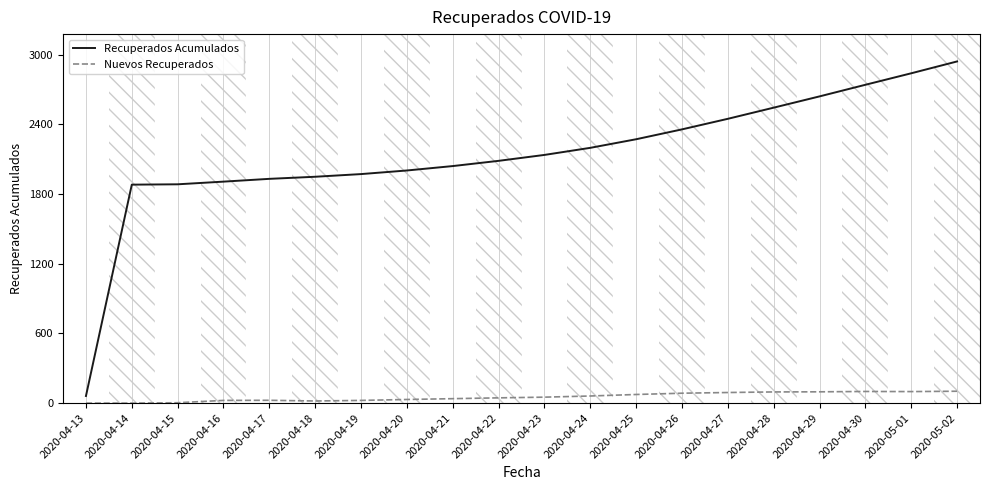

True or false: Nuevos Recuperados has more than 0 points higher than both neighbors.

True